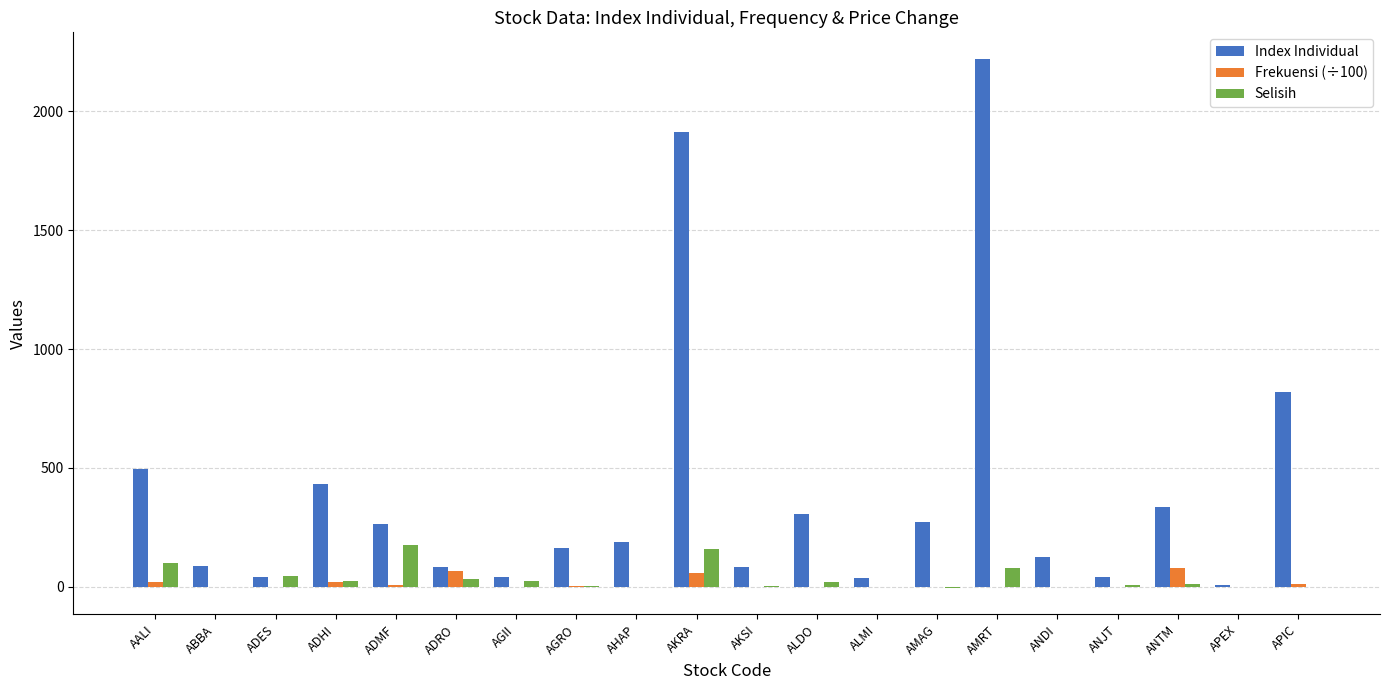

What is the sum of all Selisih values?

686.0